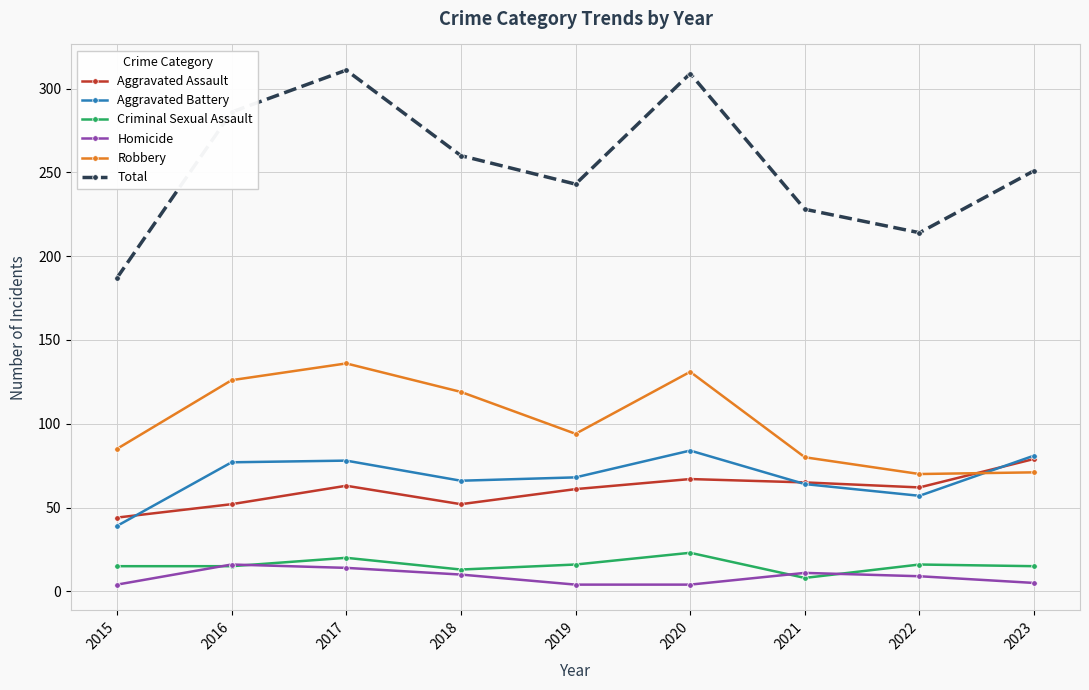

What is the value of the Aggravated Assault point at the 6th from the left?

67